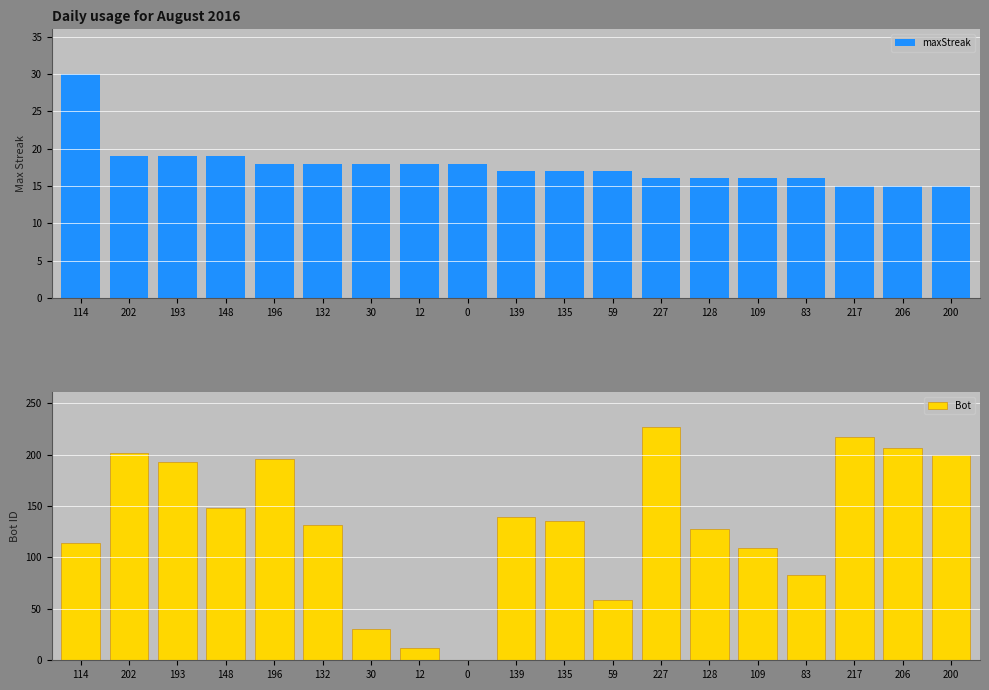

Rank the series by their maximum value, from lowest to highest.

maxStreak, Bot